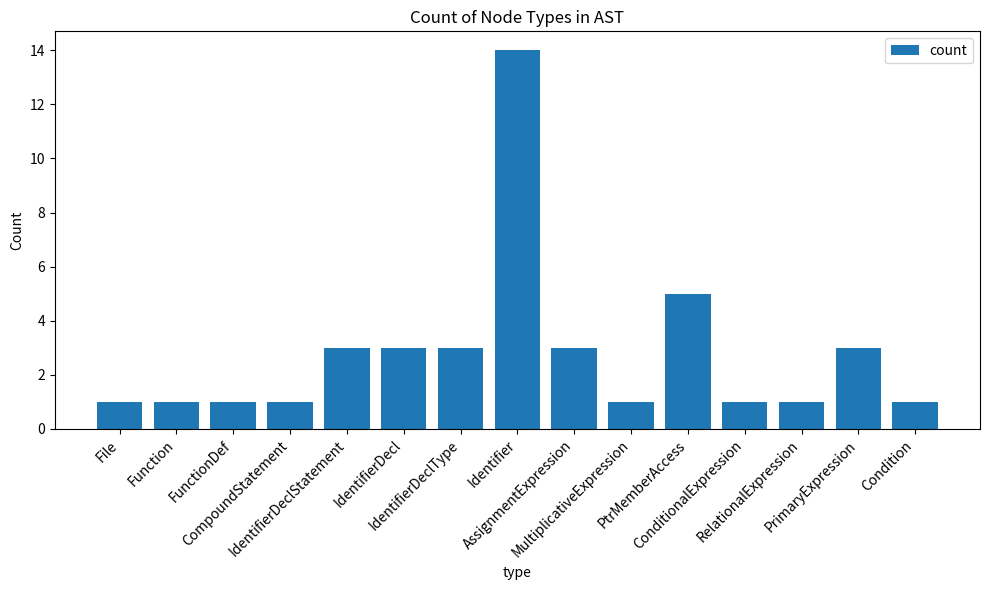

How many bars are there in total?

15